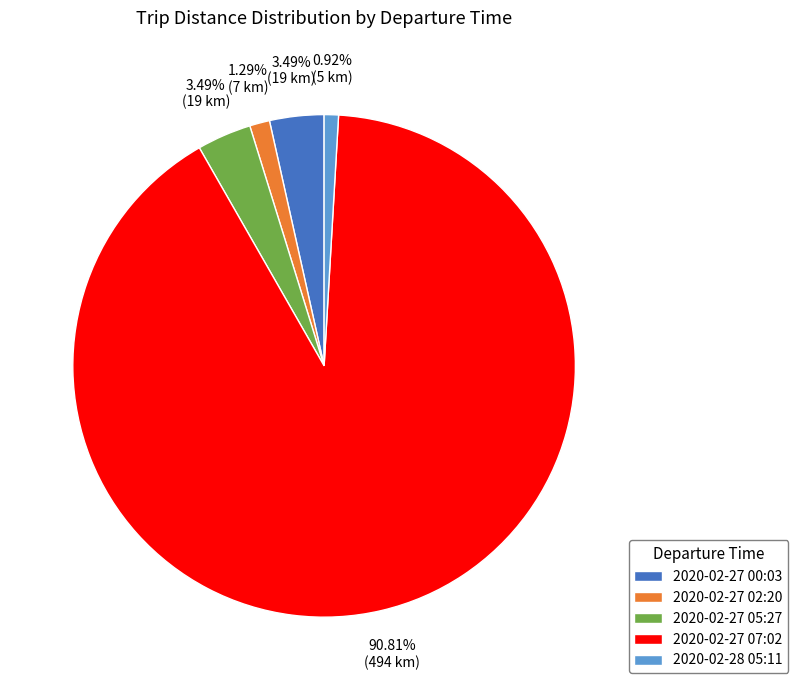

To the nearest percent, what is the difference between the largest and smallest slice percentages?

90%